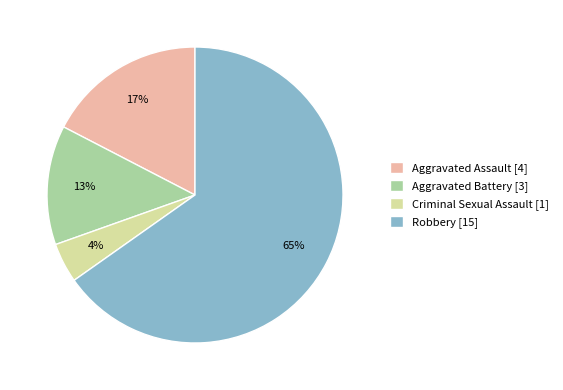

Do Criminal Sexual Assault and Robbery together represent more than half of the pie?

Yes